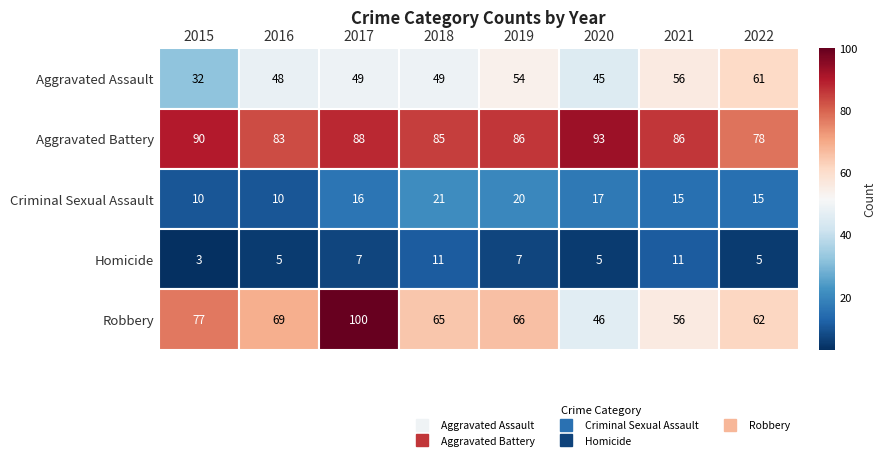

At which label is Aggravated Battery closest to 85?

2018